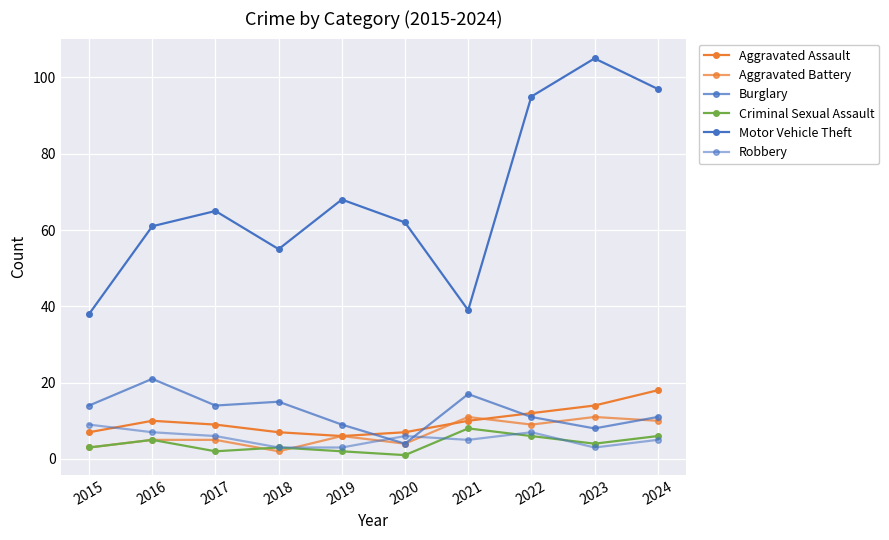

How many lines are shown in the chart?

6